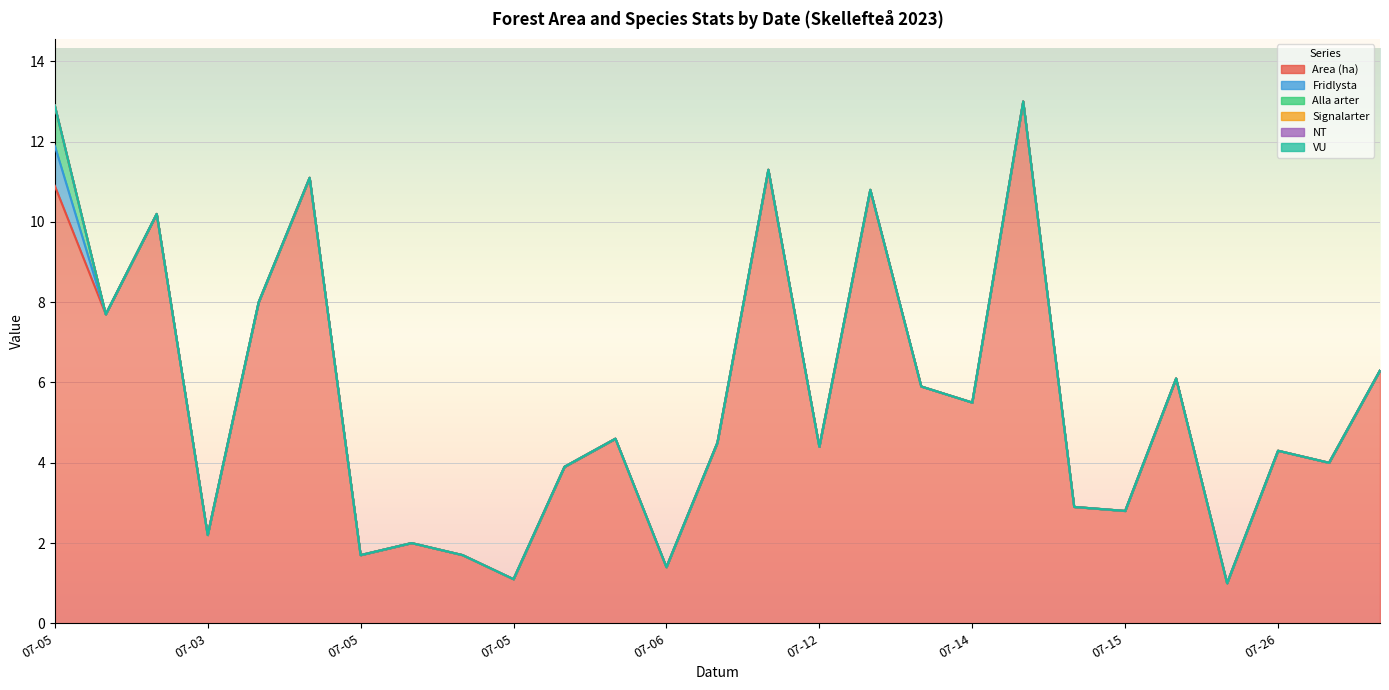

True or false: Fridlysta has more than 1 interior local peaks.

False